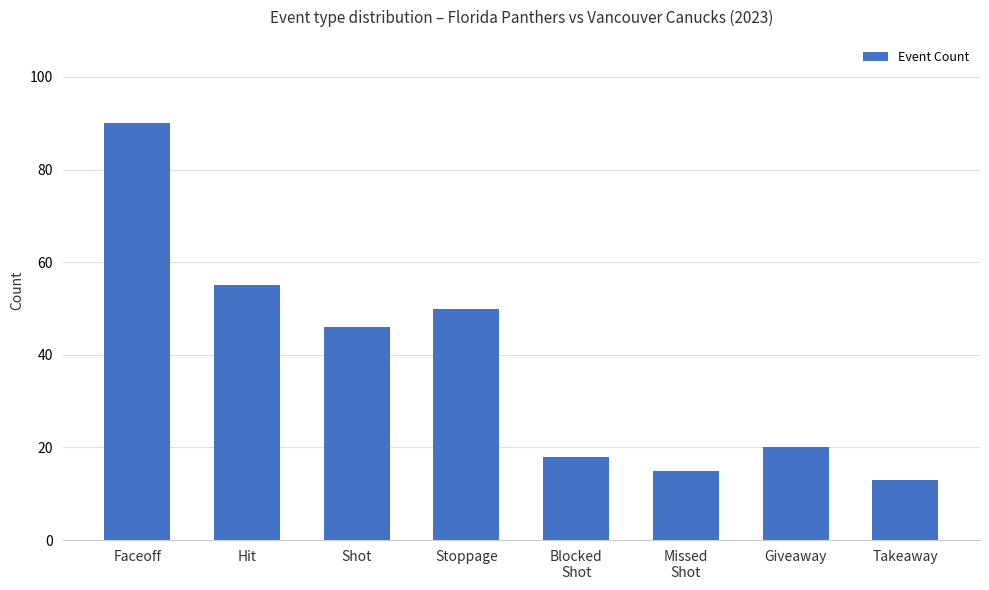

What is the difference between the maximum and minimum values?

77